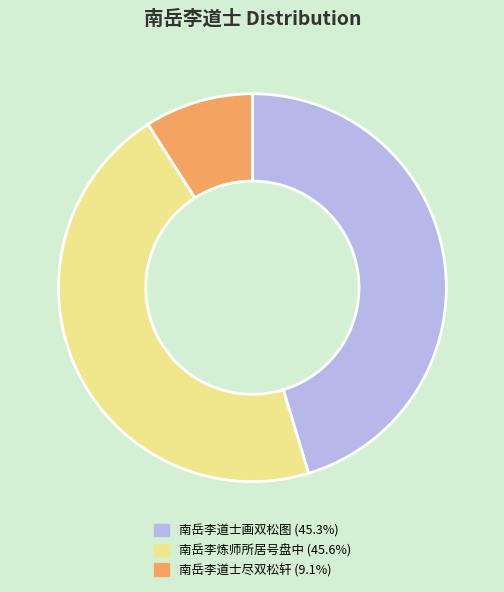

Count the number of slices in the pie.

3